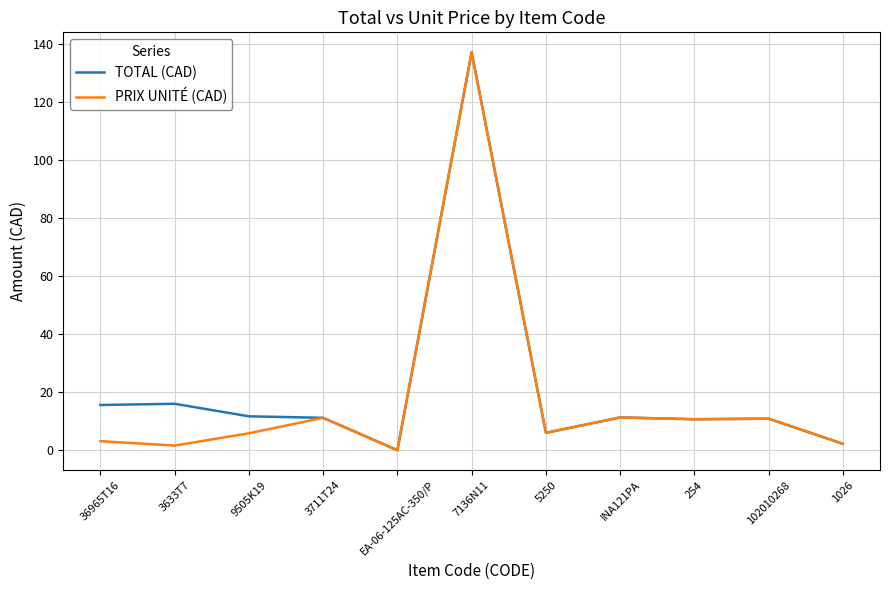

What is the highest value of the TOTAL (CAD) series?

137.2